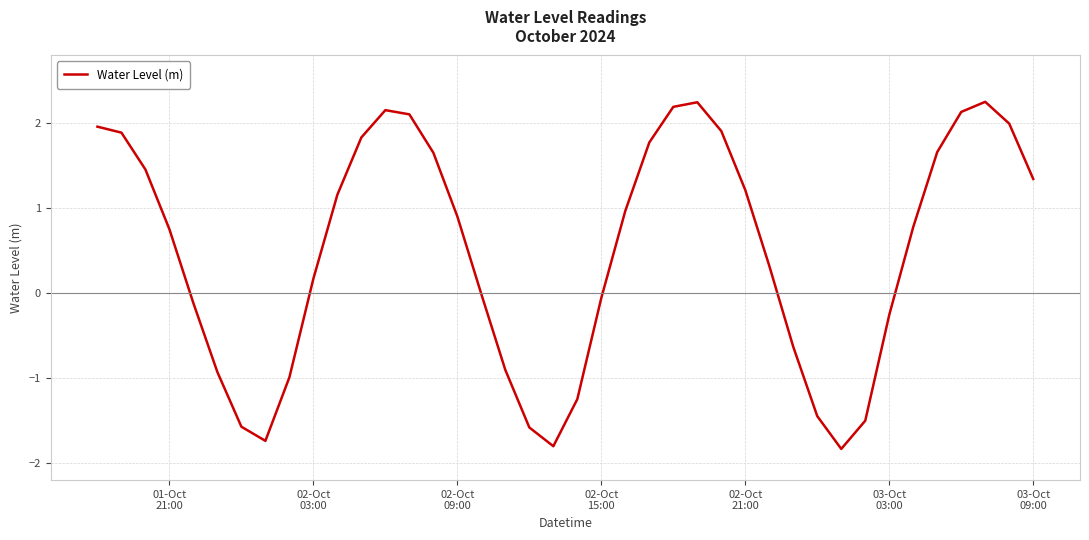

What is the smallest value displayed?

-1.8